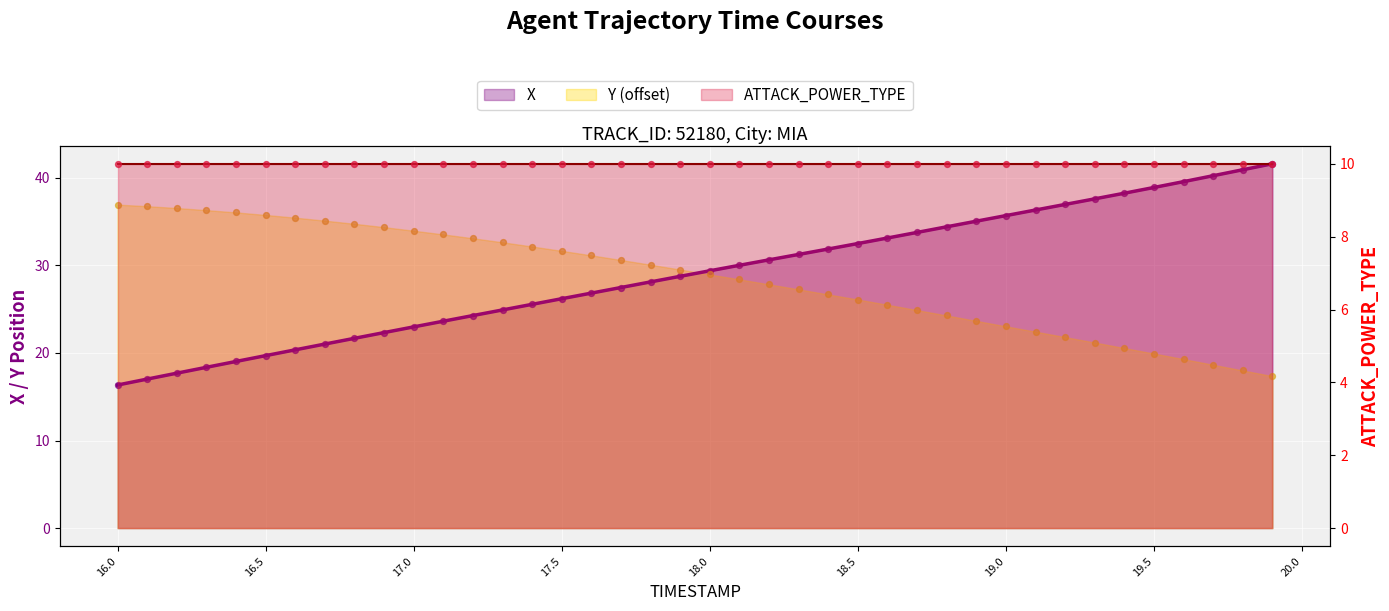

Which series reaches the minimum Y coordinate?

X